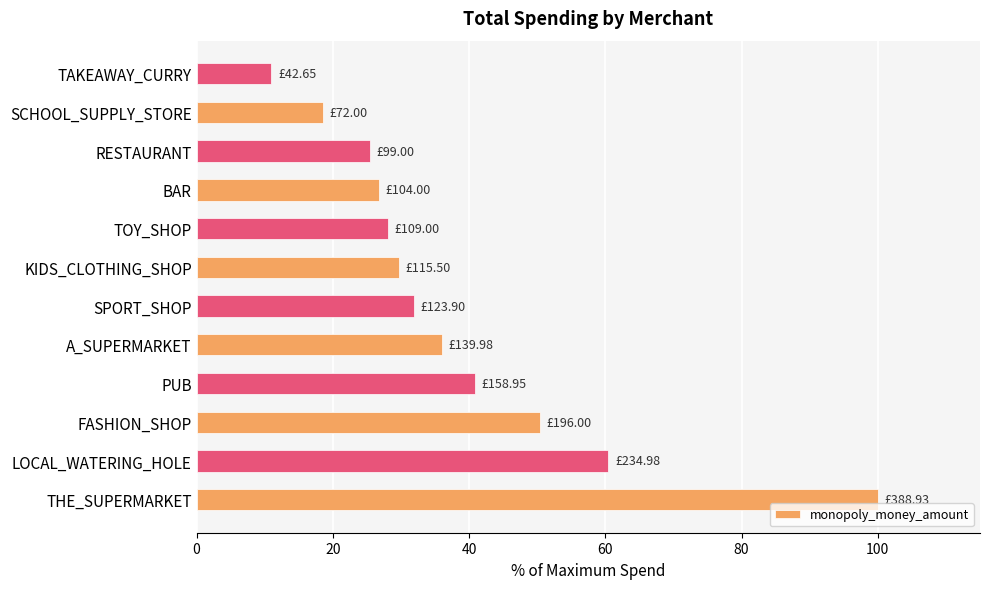

List the labels in order of value, smallest first.

TAKEAWAY_CURRY, SCHOOL_SUPPLY_STORE, RESTAURANT, BAR, TOY_SHOP, KIDS_CLOTHING_SHOP, SPORT_SHOP, A_SUPERMARKET, PUB, FASHION_SHOP, LOCAL_WATERING_HOLE, THE_SUPERMARKET